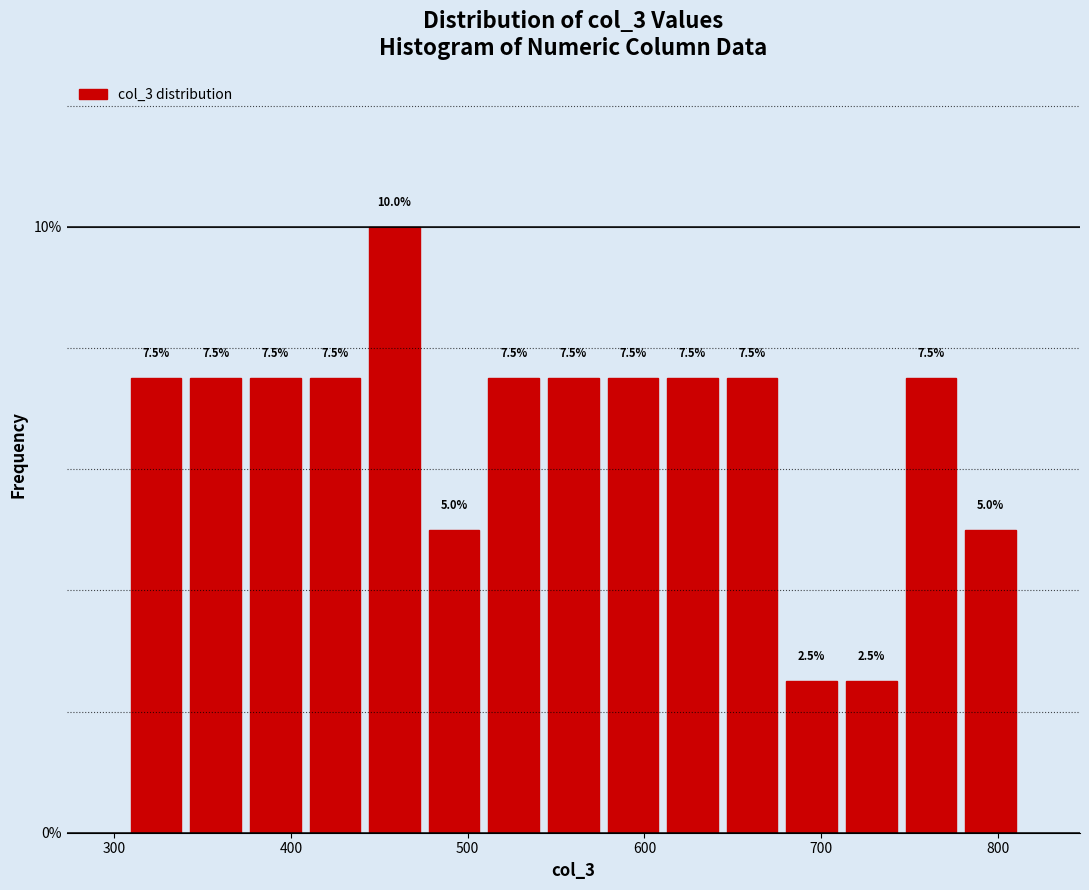

Read against the x-axis, roughly where is the centre of the tallest bar?

460